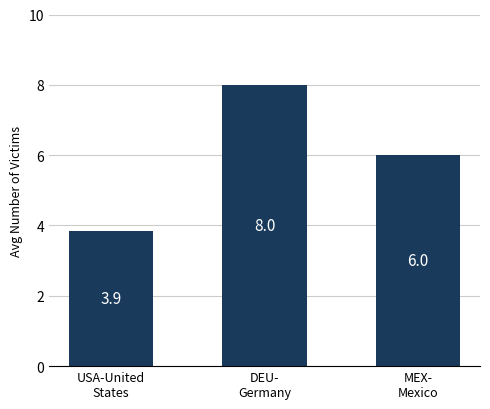

What is the average value?

6.0